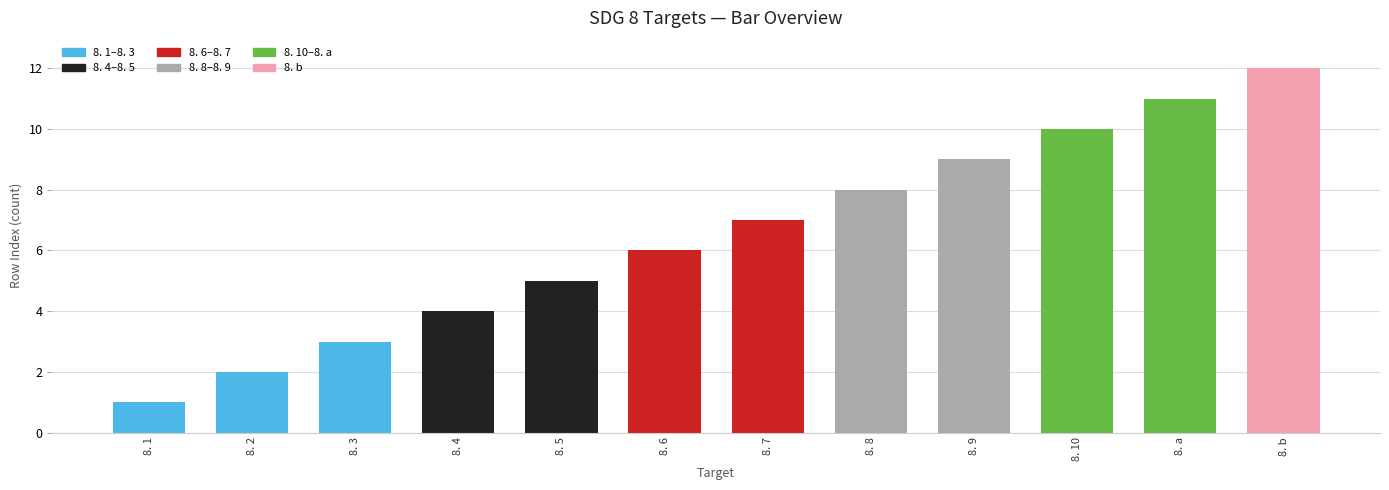

True or false: the data shows 17 at 8. 10.

False